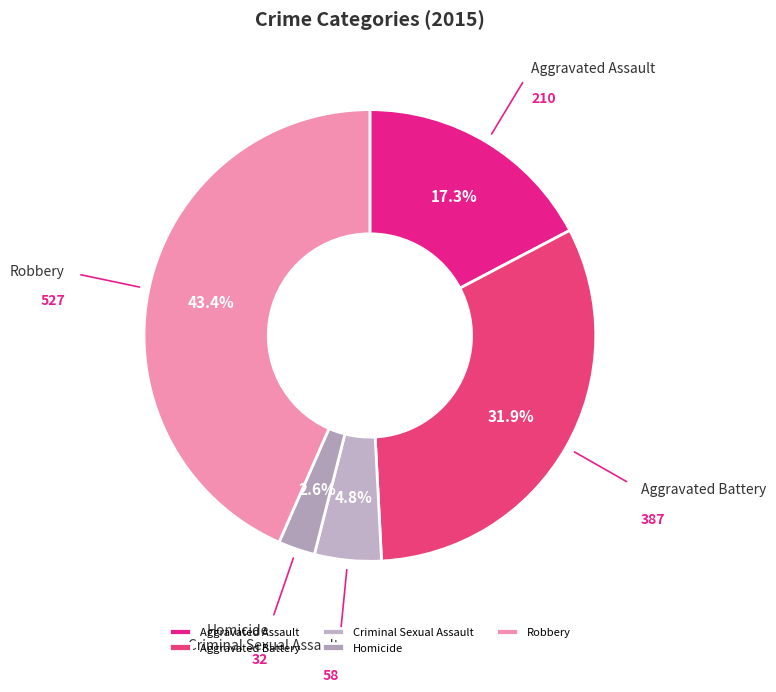

To the nearest percent, what is the average slice percentage?

20%